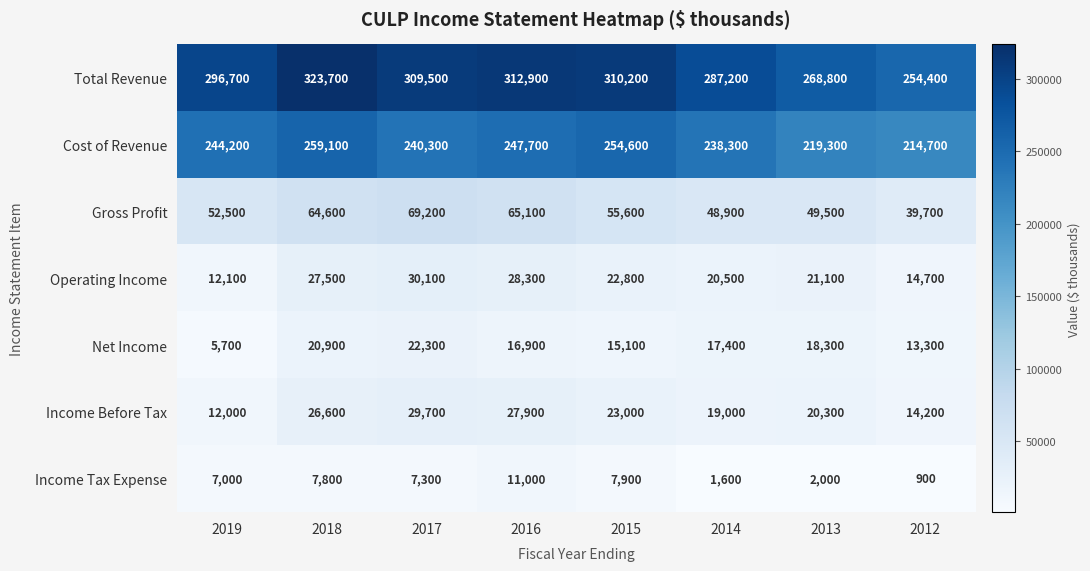

At 2019, list the series in order from smallest to largest.

Net Income, Income Tax Expense, Income Before Tax, Operating Income, Gross Profit, Cost of Revenue, Total Revenue